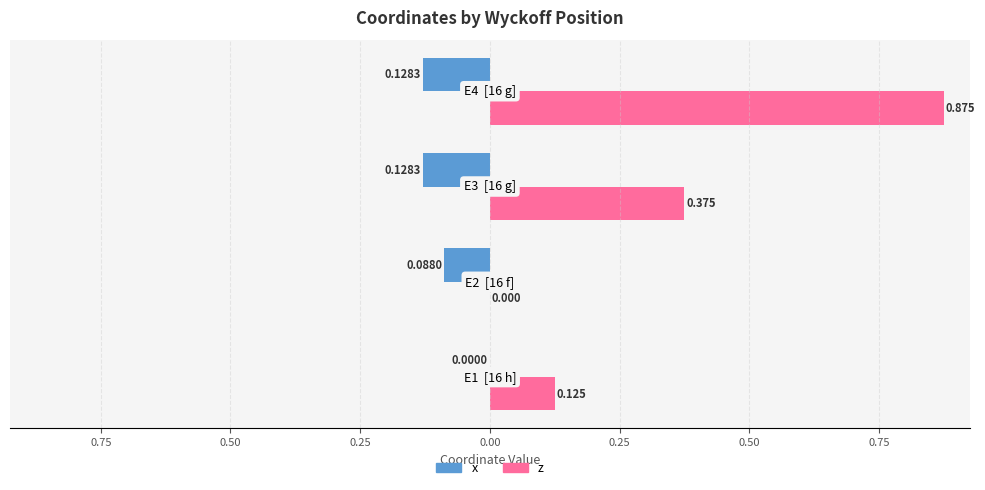

What are all the series names shown in the legend?

x, z